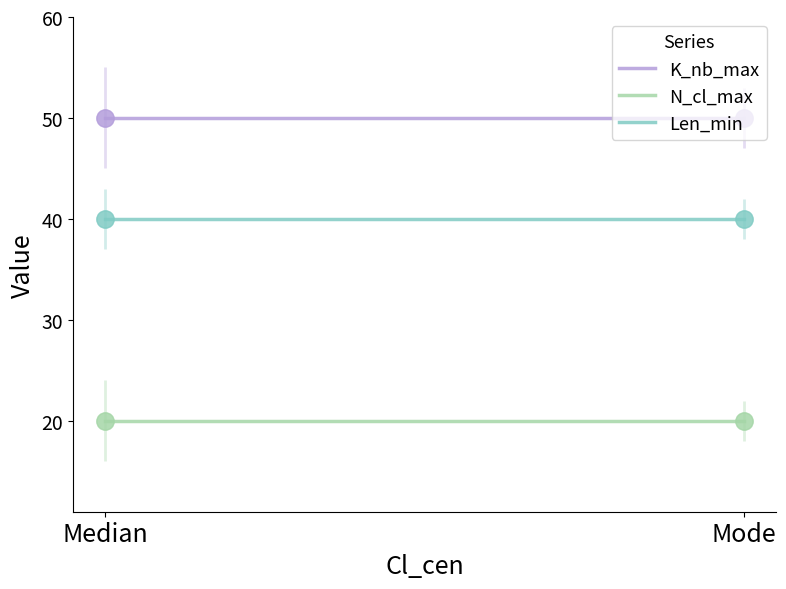

What are all the series names shown in the legend?

K_nb_max, N_cl_max, Len_min